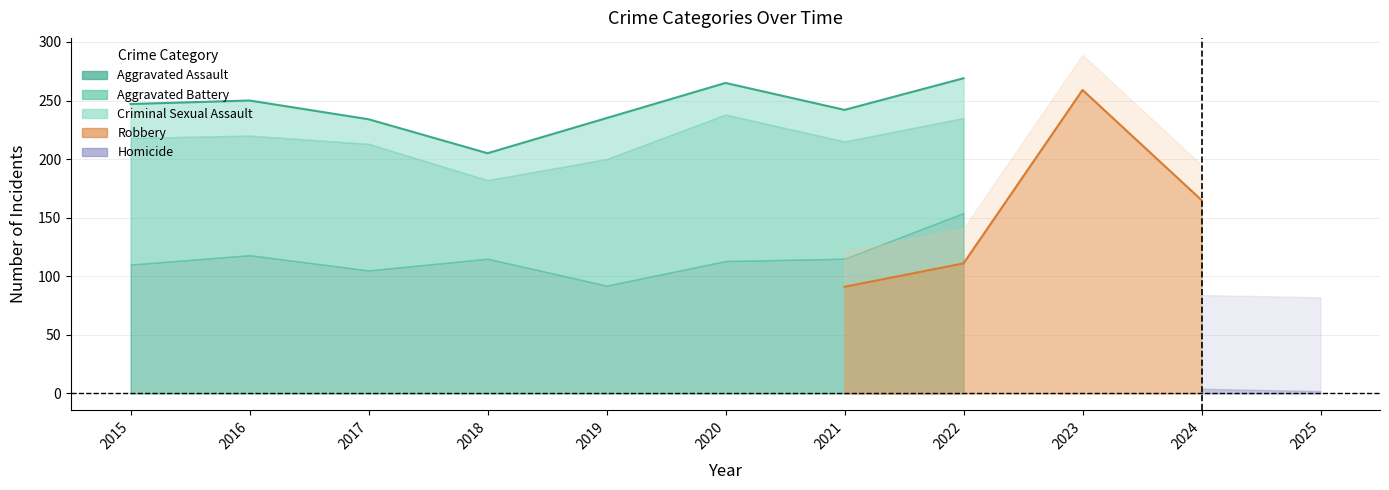

True or false: Aggravated Battery and Homicide intersect in this chart.

False